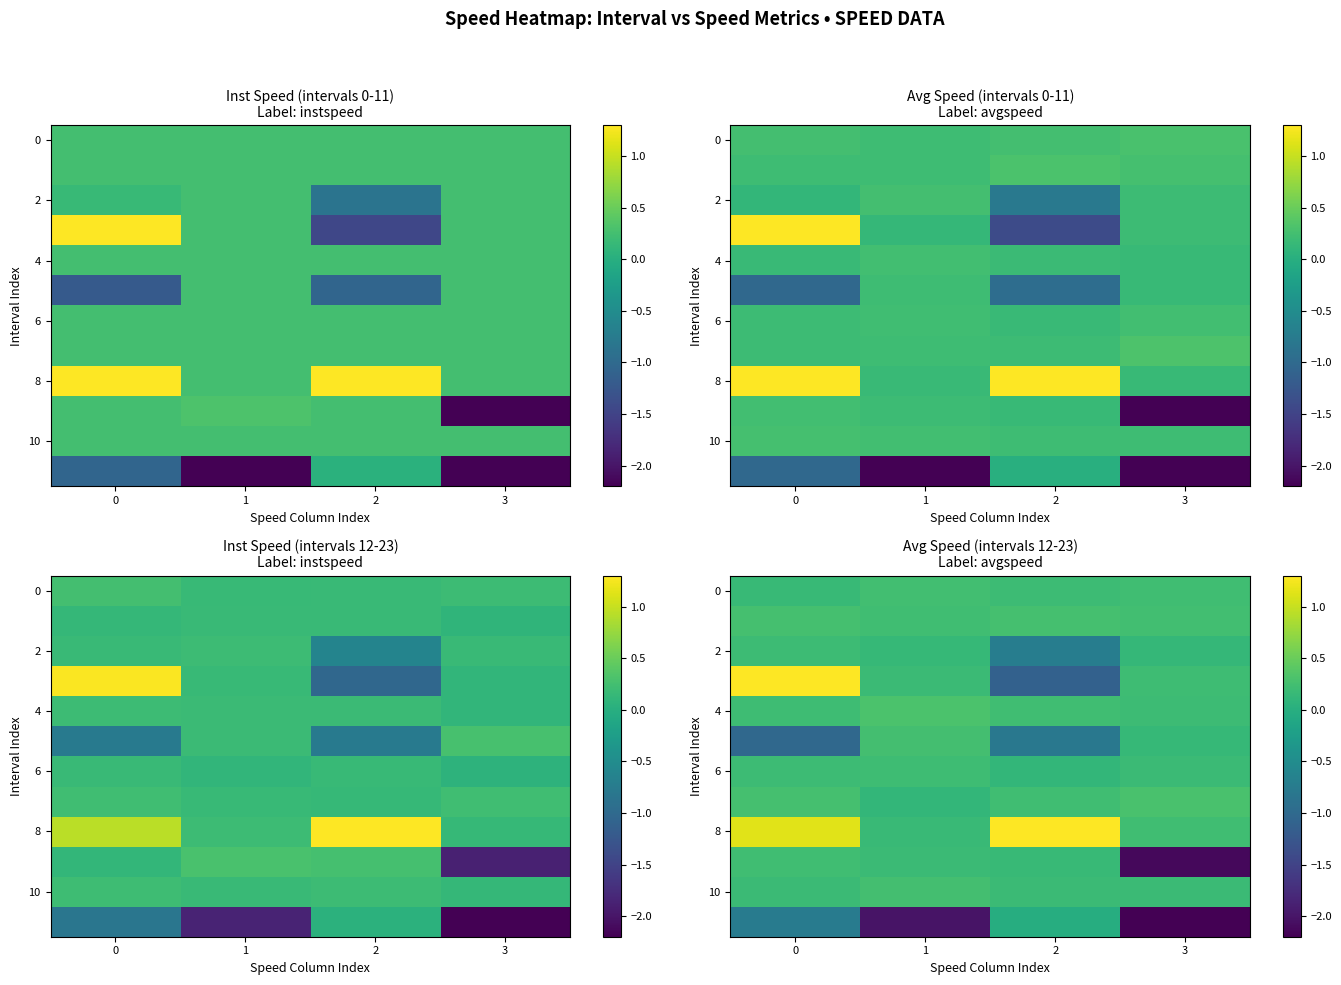

At how many categories does at least one series exceed 1?

2